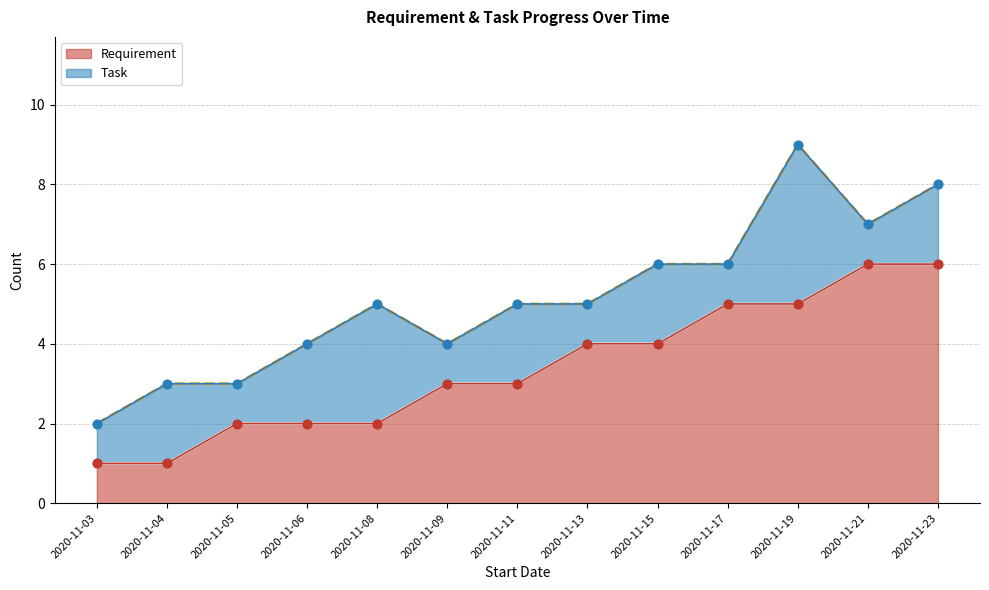

Approximately how many times larger is the value at 2020-11-21 compared to 2020-11-15?

1.5